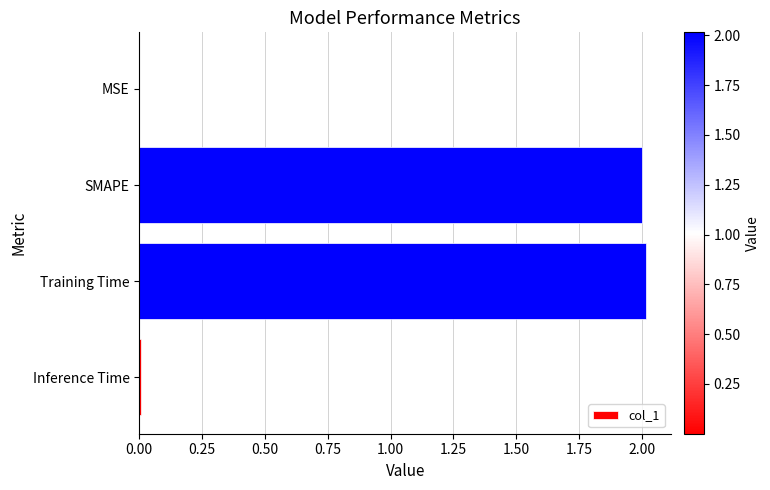

What is the maximum value shown in the chart?

2.0